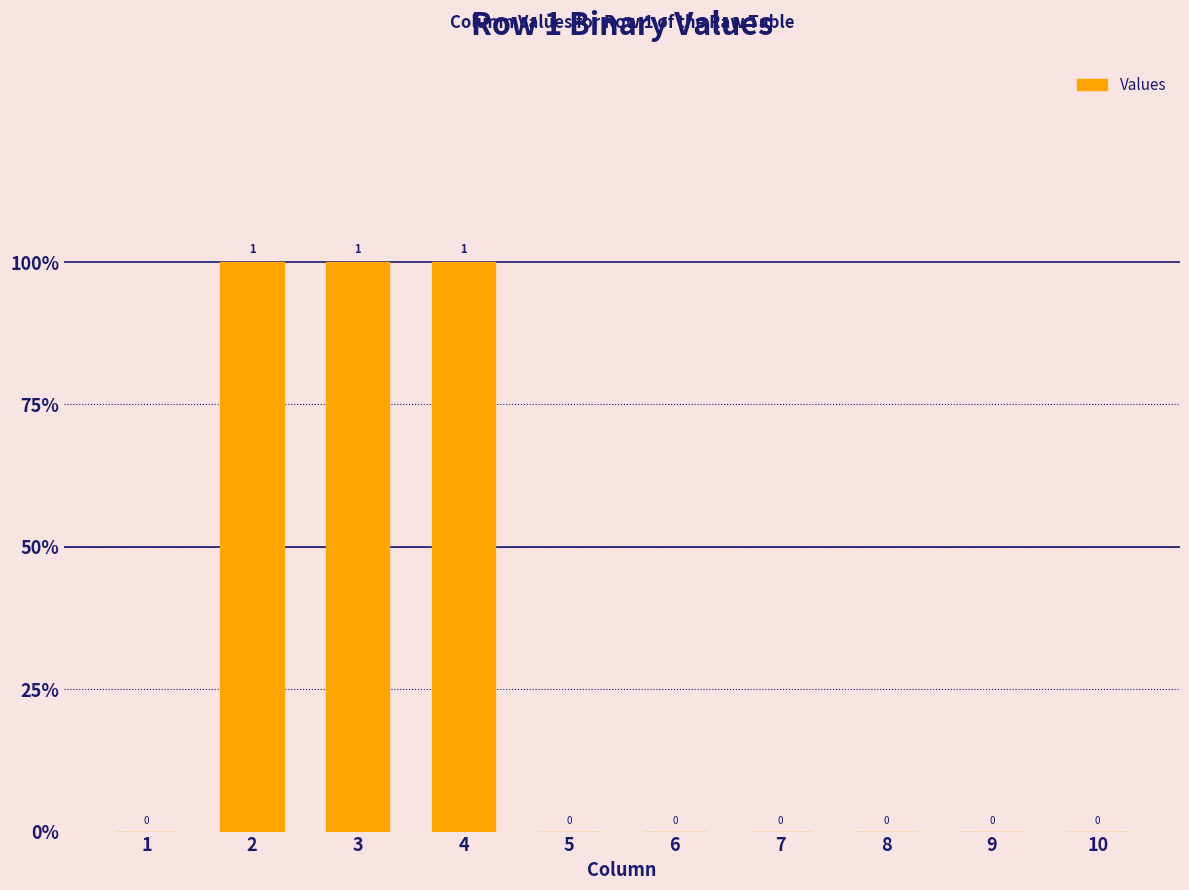

Rank the categories by value from highest to lowest.

2, 3, 4, 1, 5, 6, 7, 8, 9, 10